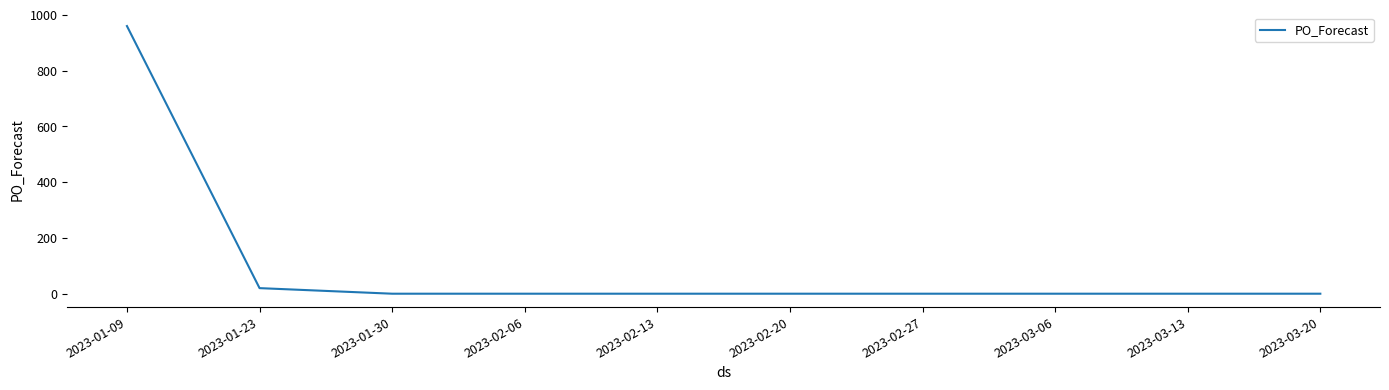

Reading left to right, what are all the values shown in this chart?

960	20	0	0	0	0	0	0	0	0